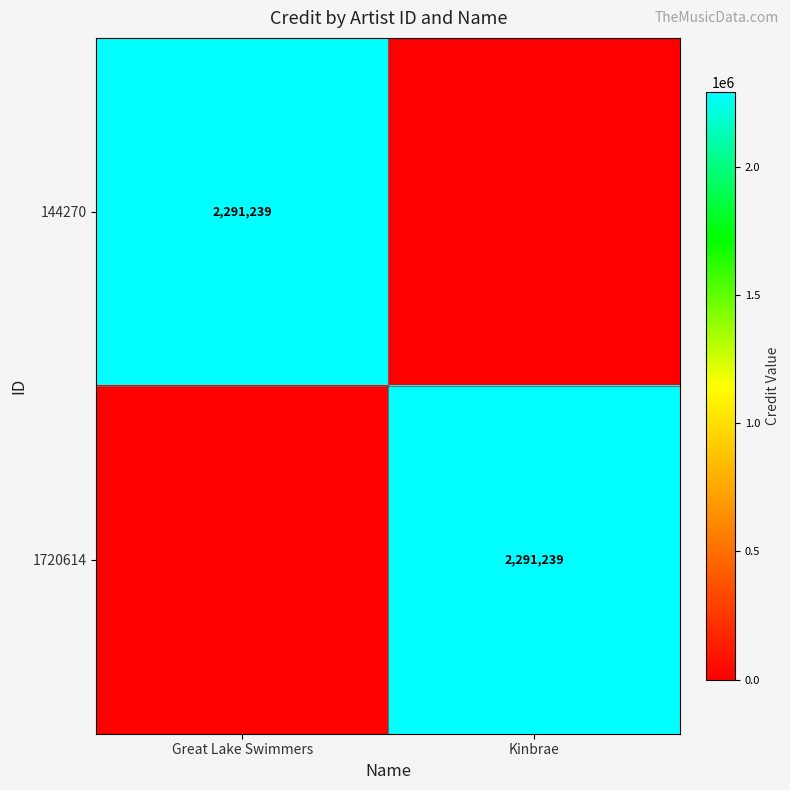

What is the greatest value displayed?

2291239